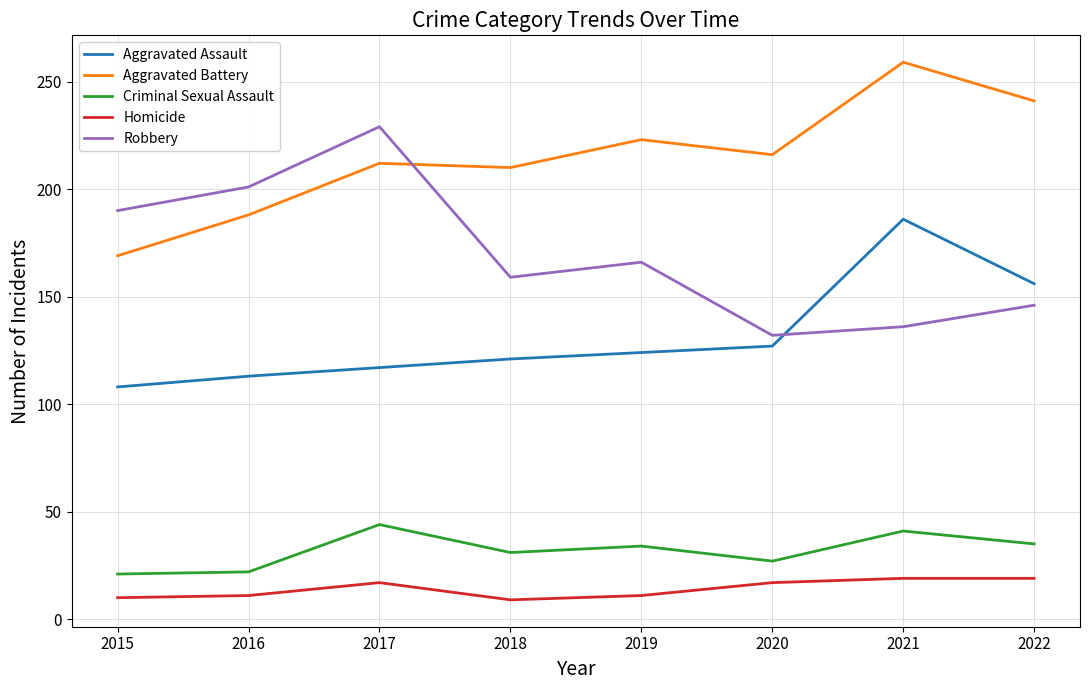

True or false: Aggravated Assault and Homicide intersect in this chart.

False